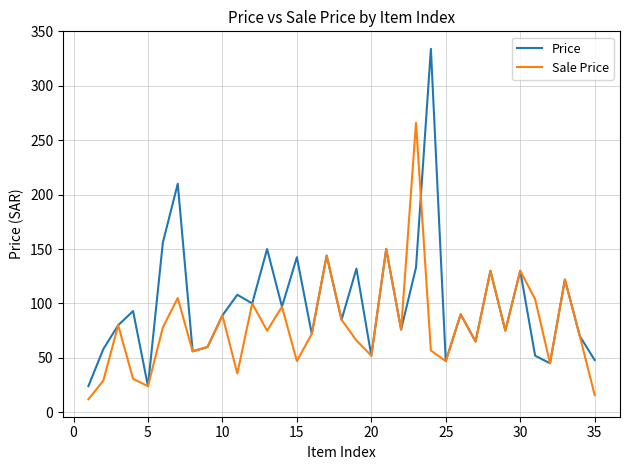

Which series has the largest total across all categories?

Price